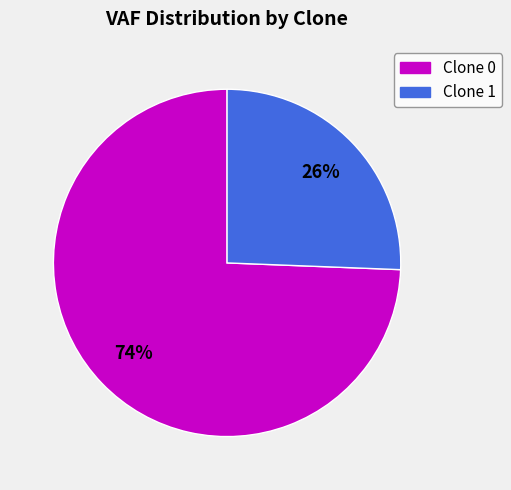

How many slices are in this pie chart?

2